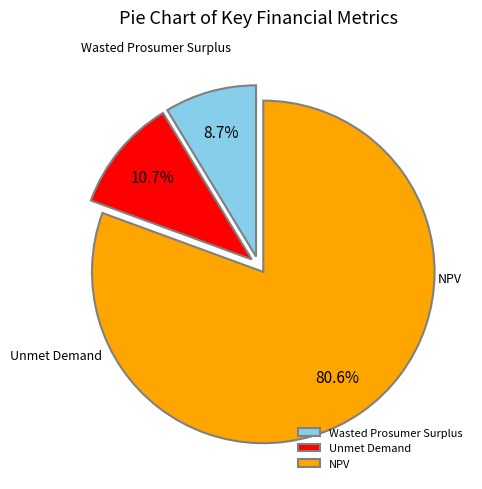

What percentage is the NPV slice, to the nearest percent?

81%